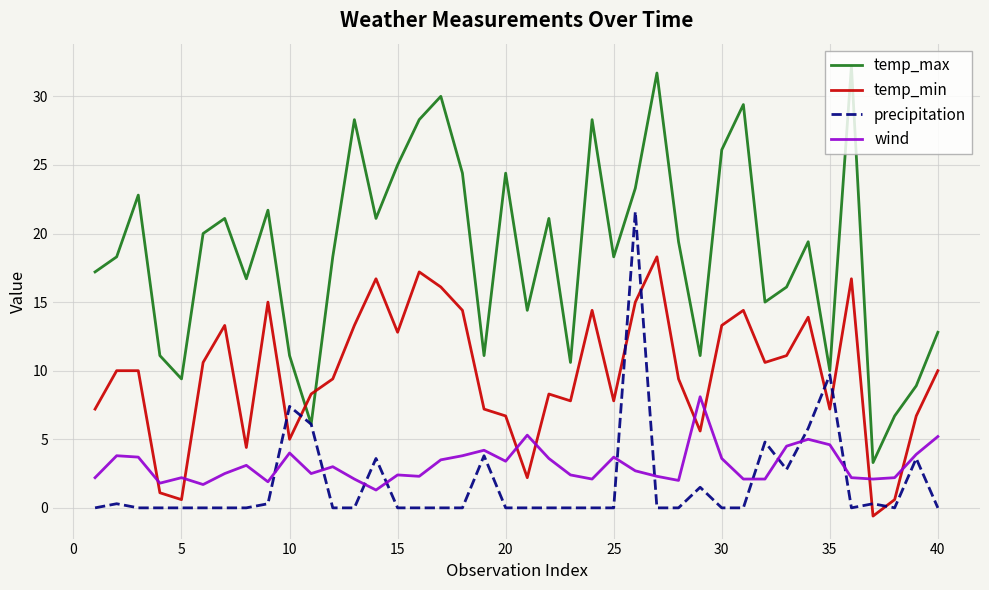

Rank the series by their maximum value, from highest to lowest.

temp_max, precipitation, temp_min, wind